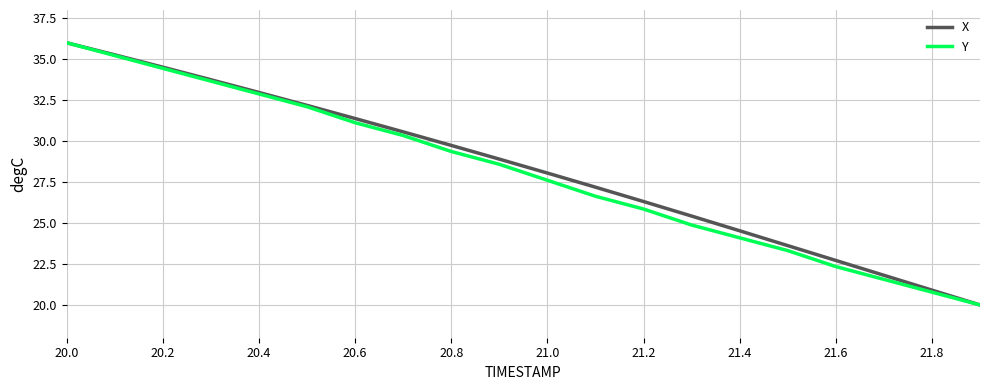

What is the lowest value of the Y series?

20.0